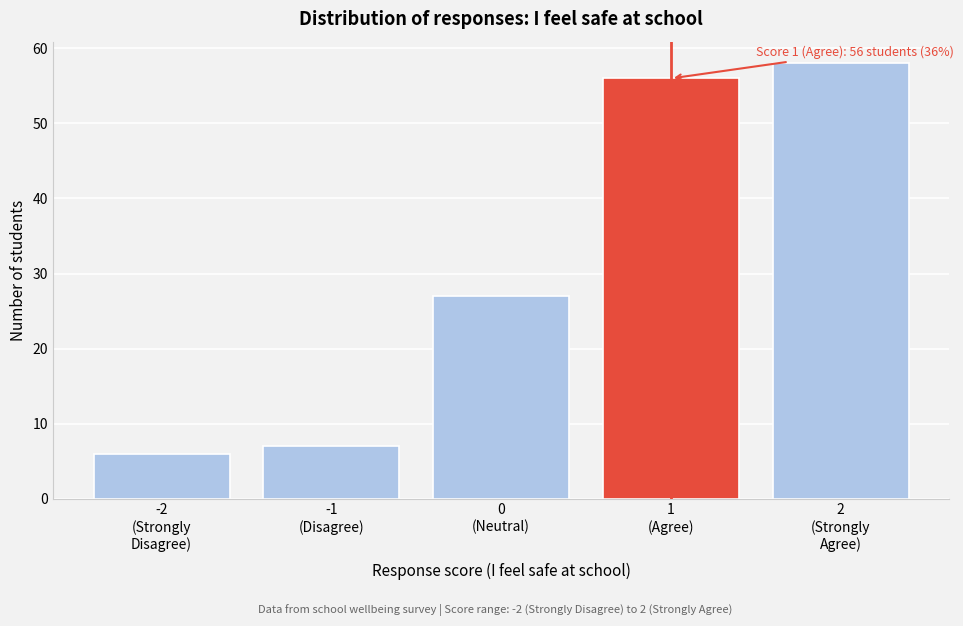

Reading left to right, list all the values displayed in this chart.

6	7	27	56	58